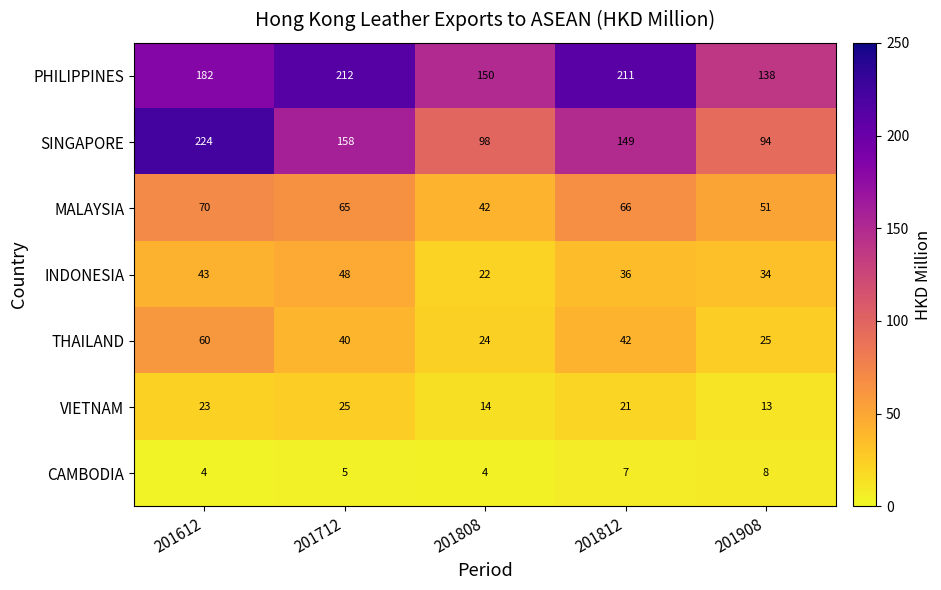

What is the greatest value displayed?

224